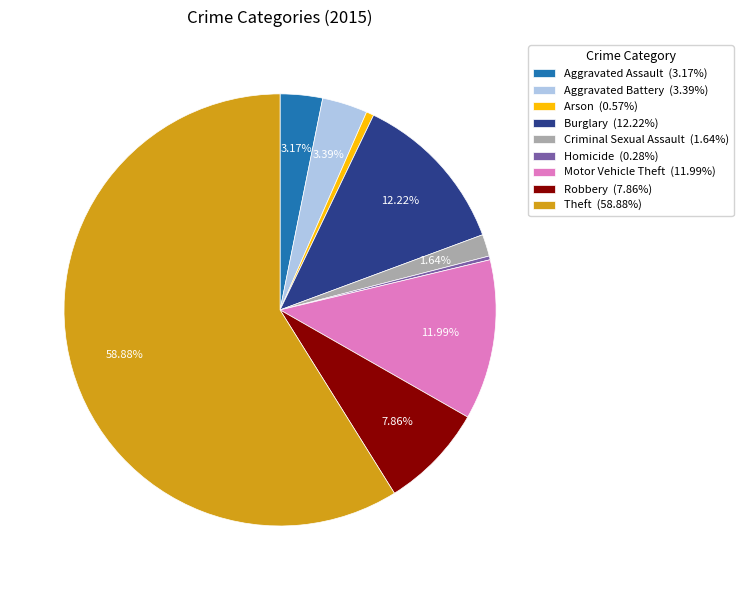

True or false: Aggravated Assault accounts for 3% of the total.

True